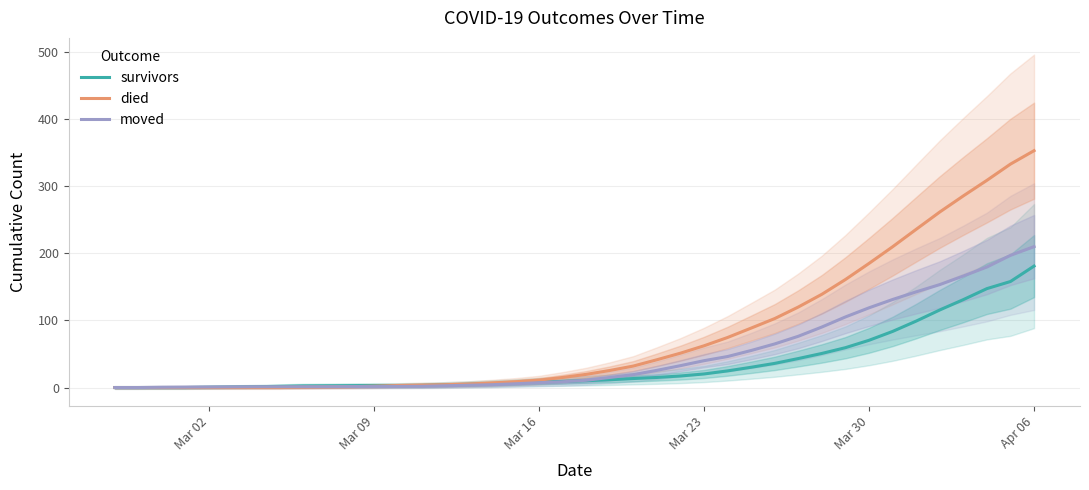

Which category has the highest value in the died series?

Apr 06